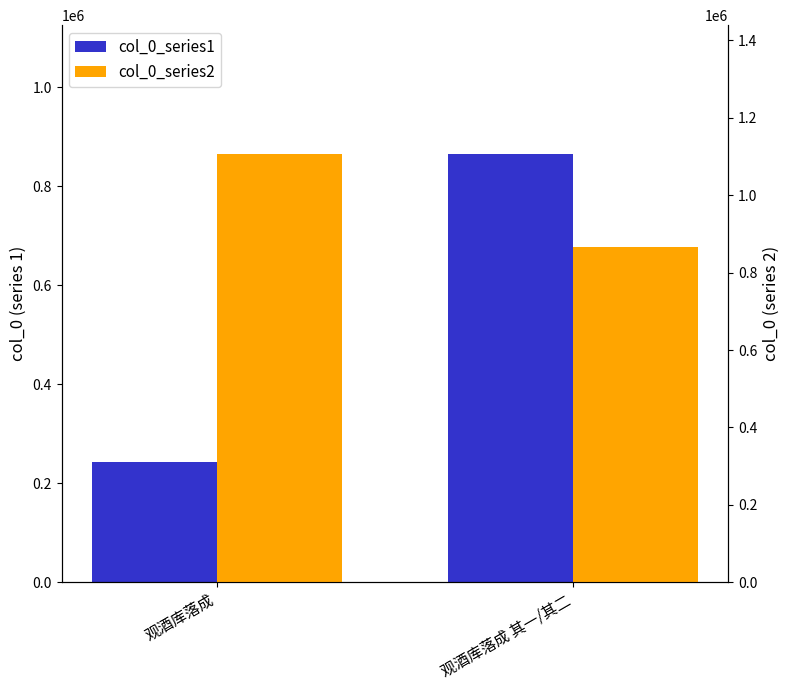

What is the spread (max minus min) of values at 观酒库落成 其一/其二?

1